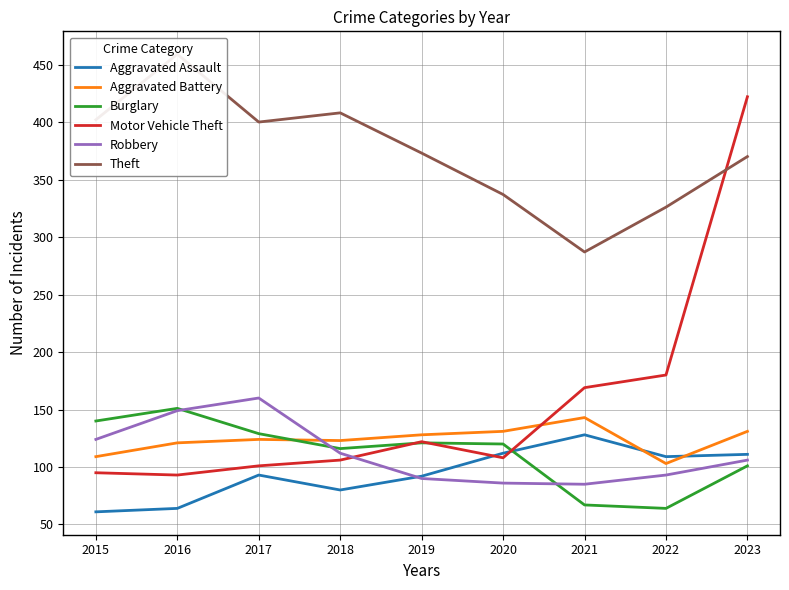

The value of Burglary at 2017 is 232. True or false?

False